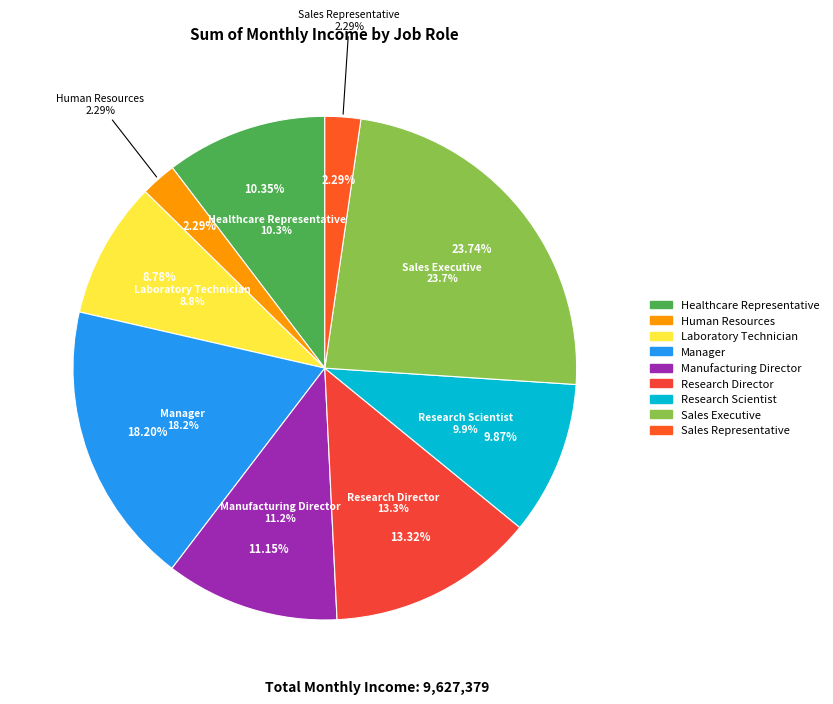

The Research Director slice represents 13% of the pie. True or false?

True